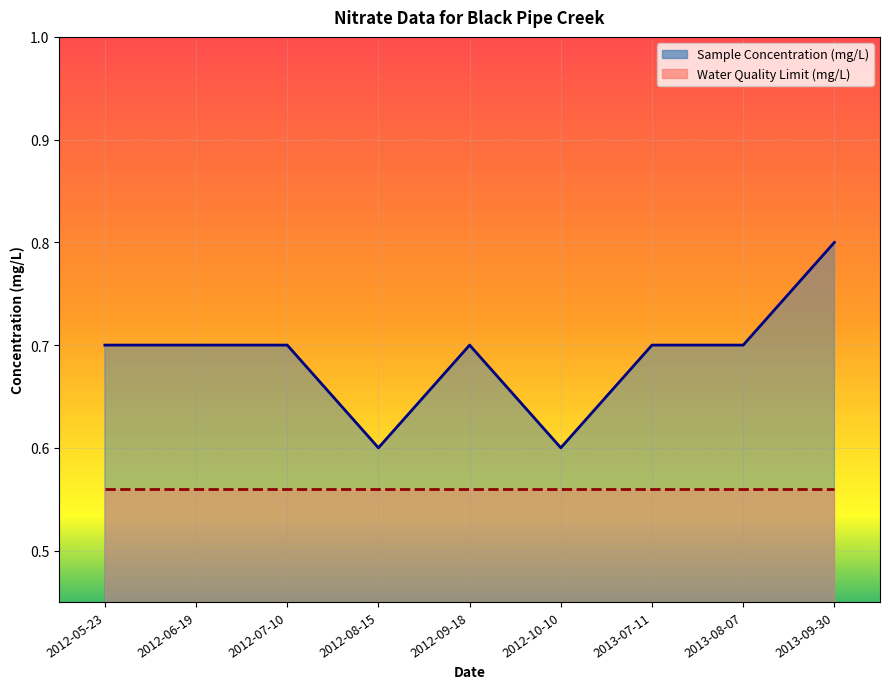

The chart shows a value of 0.4 at 2013-09-30. True or false?

False